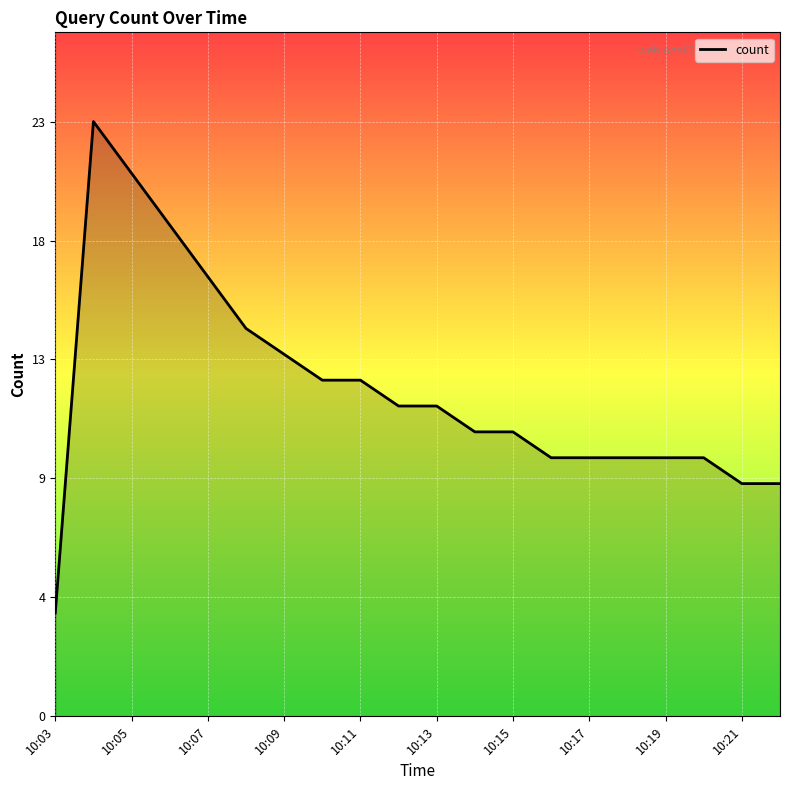

What is the value of the 14th point from the left?

10